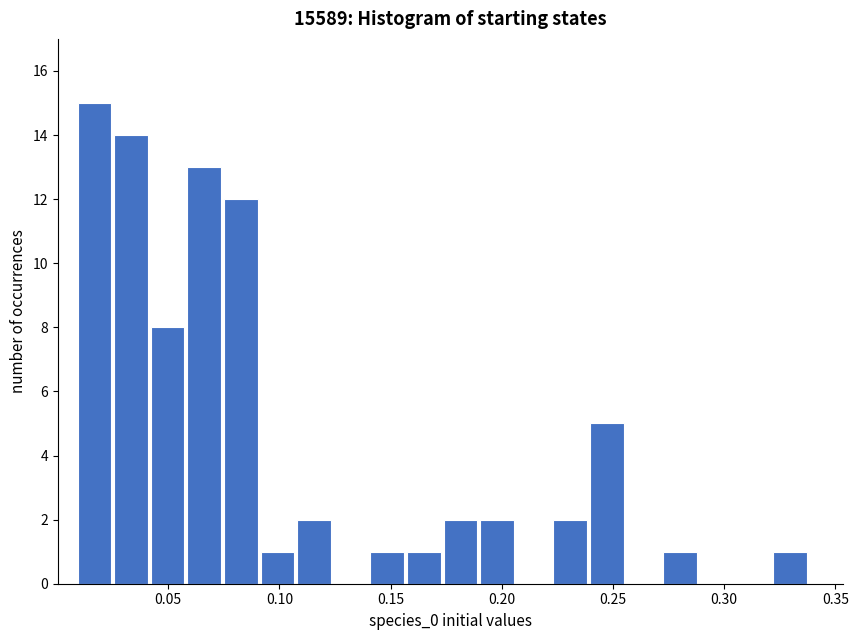

Around what value on the x-axis is the tallest bar? Give the approximate position of its centre, as read against the axis.

0.015